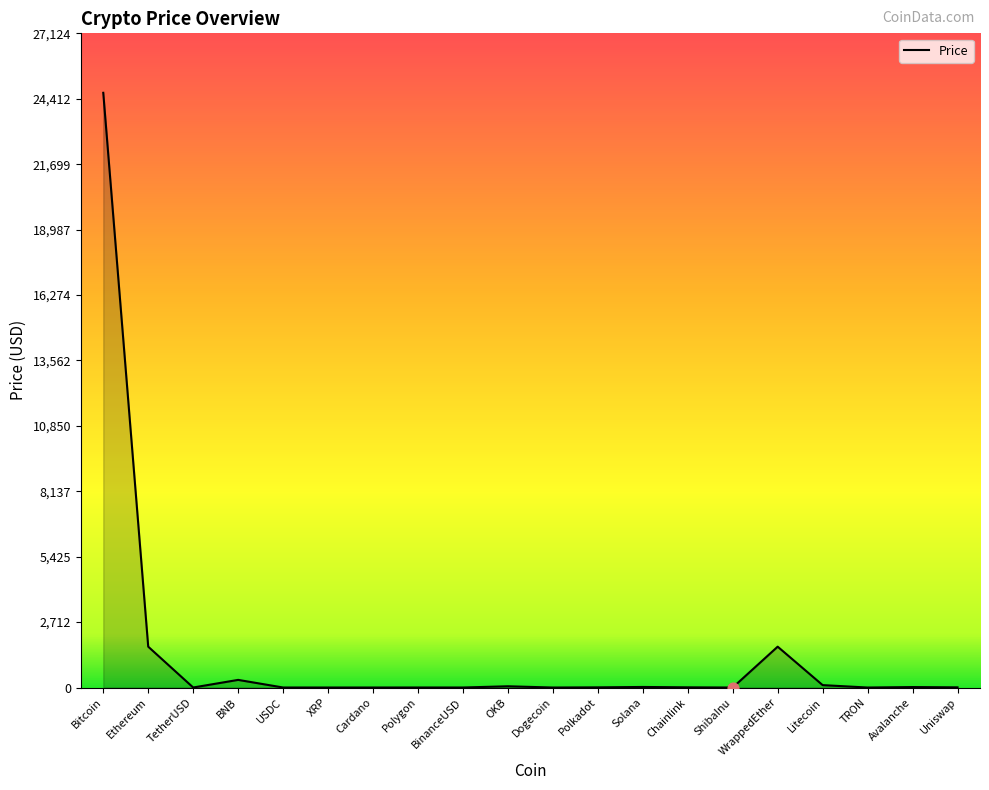

Which has a higher value, Bitcoin or Solana?

Bitcoin